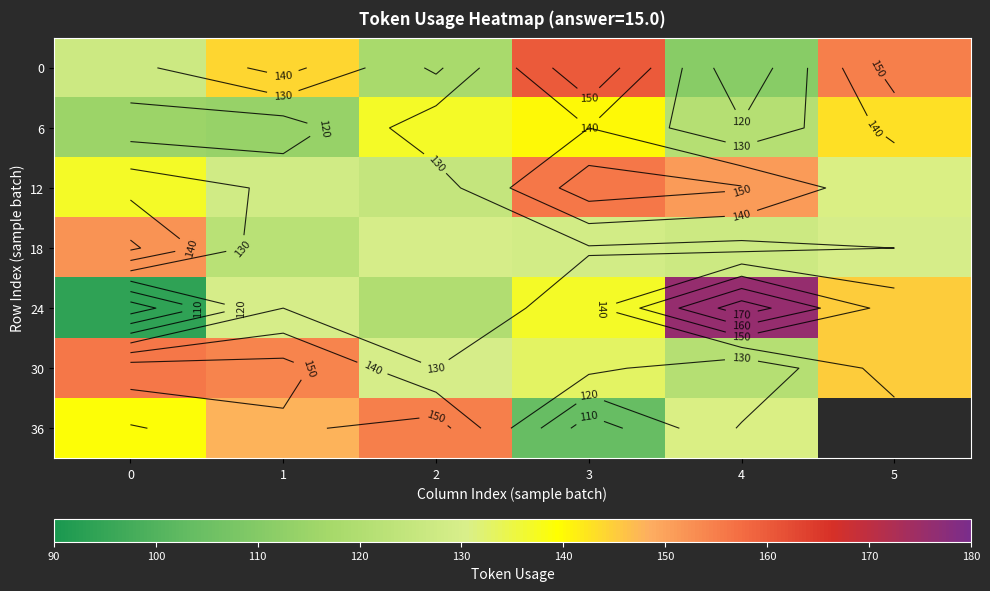

Which series has the widest spread of values?

24